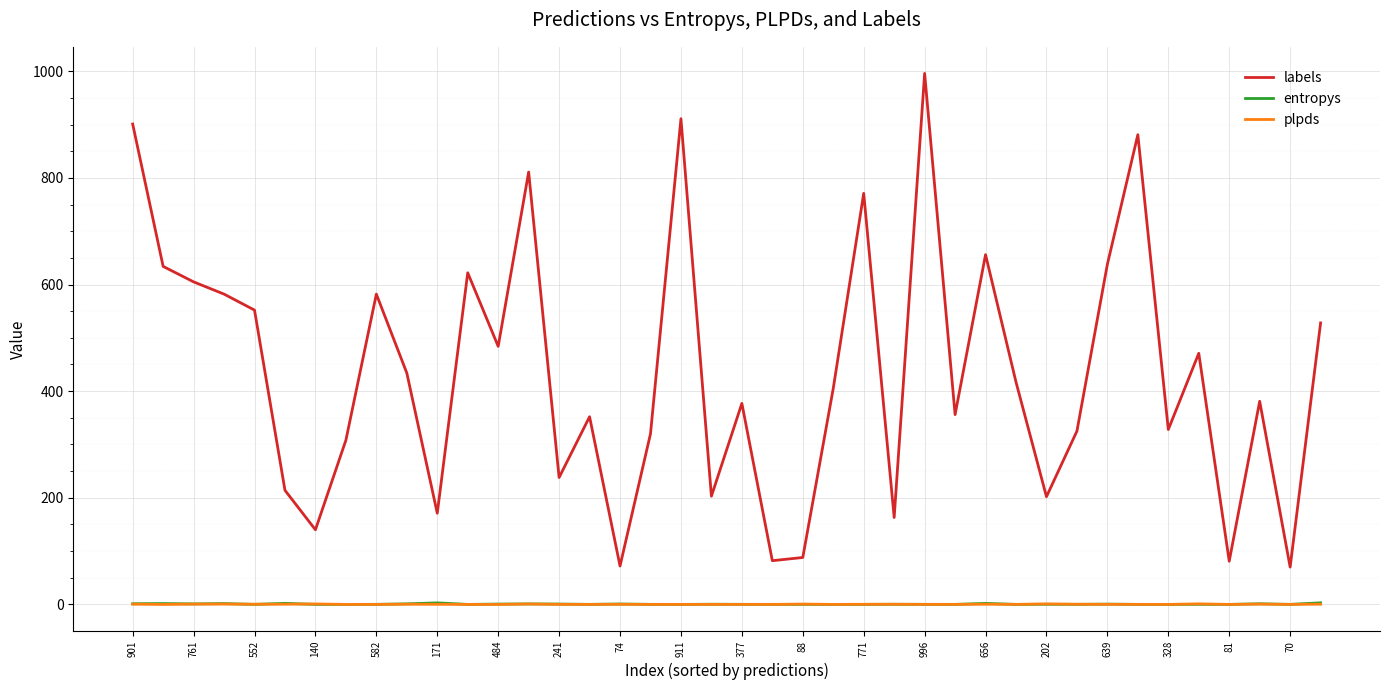

Which series has the largest total across all categories?

labels